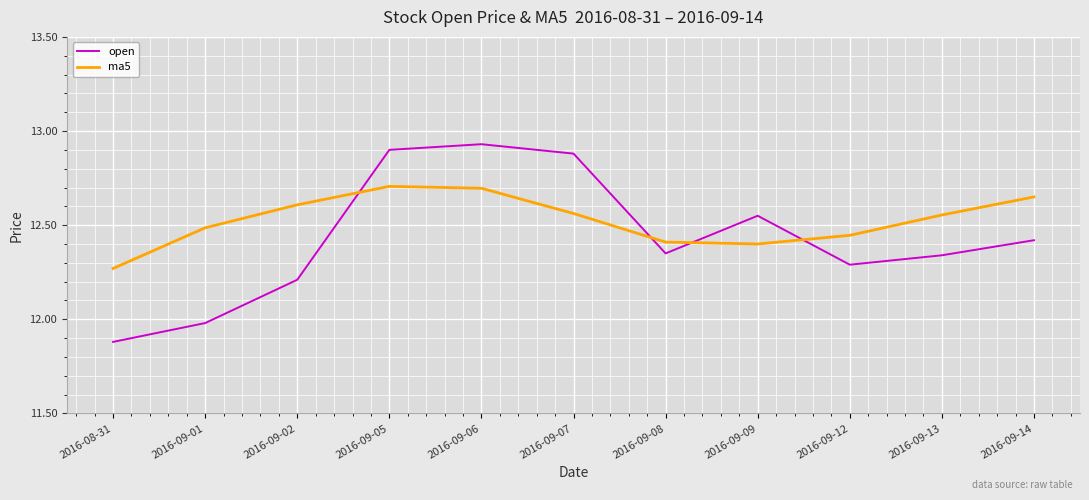

What position from the right is 2016-09-08?

5